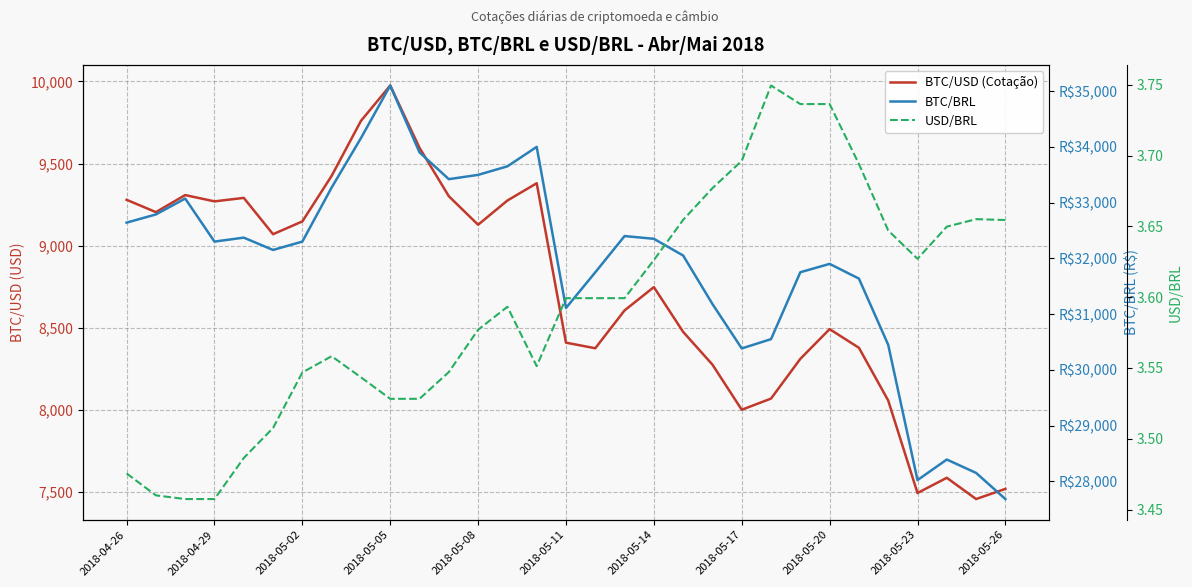

Which series changed the most between 2018-05-02 and 2018-05-26?

BTC/BRL